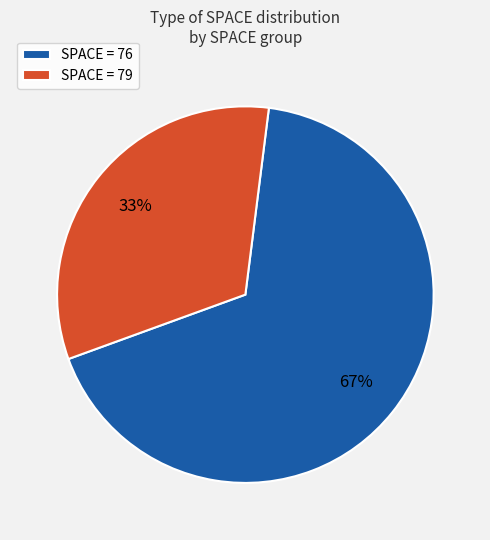

To the nearest percent, what is the average slice percentage?

50%